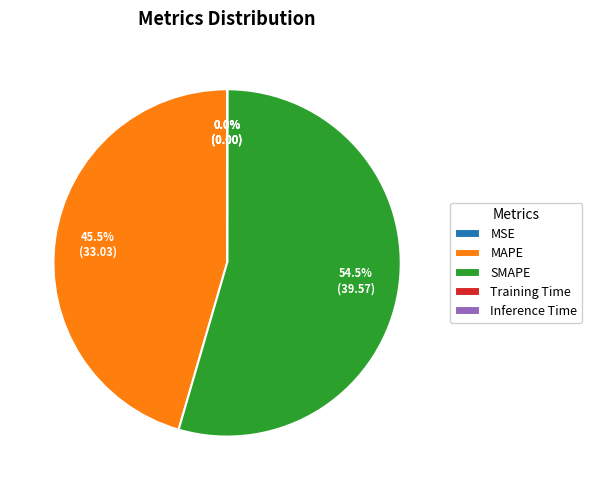

What is the largest slice in the pie chart?

SMAPE